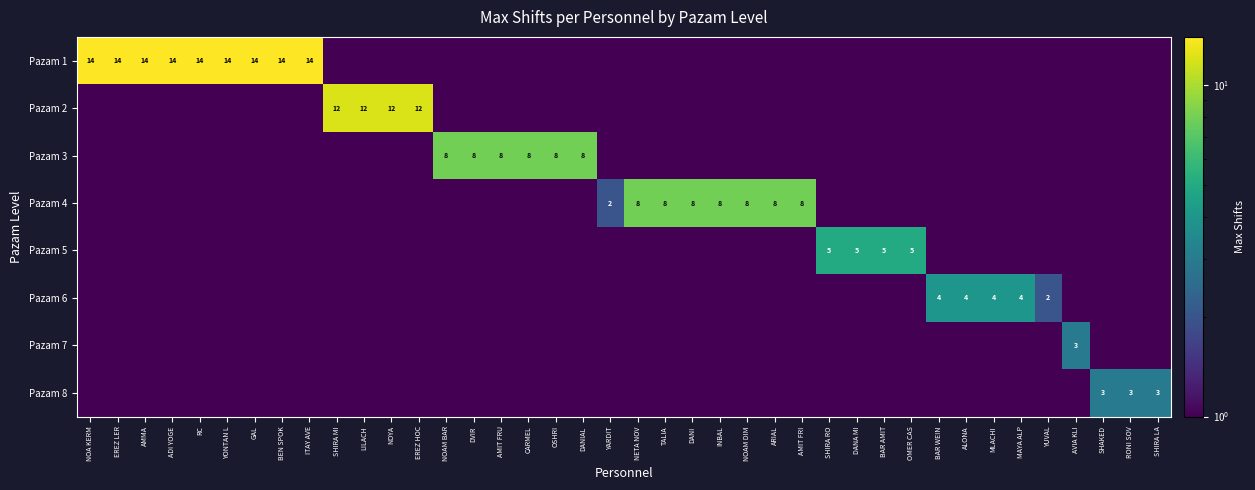

At which label does row_3 reach its peak?

NETA NOV